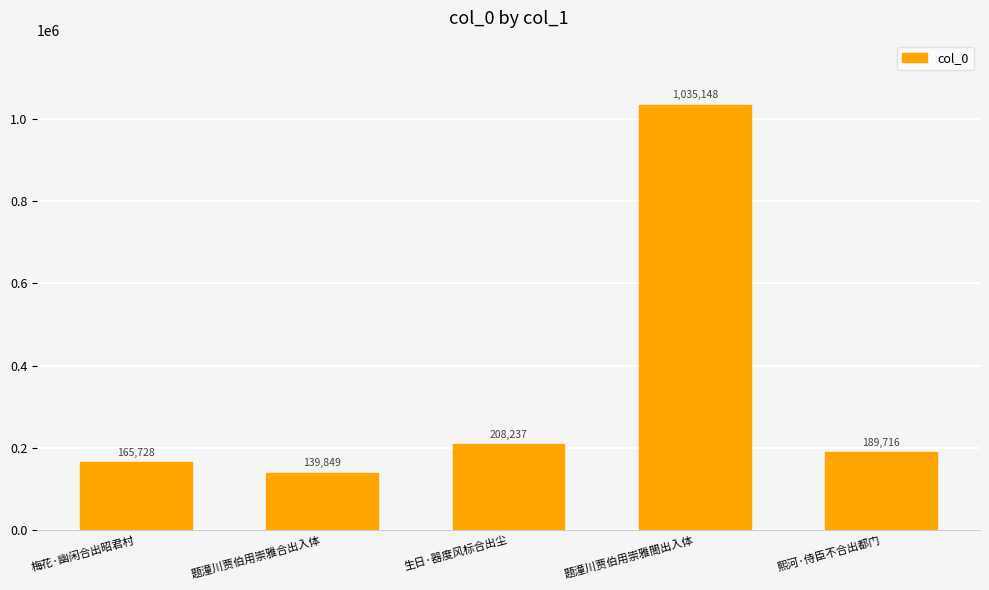

How many bars are there in total?

5